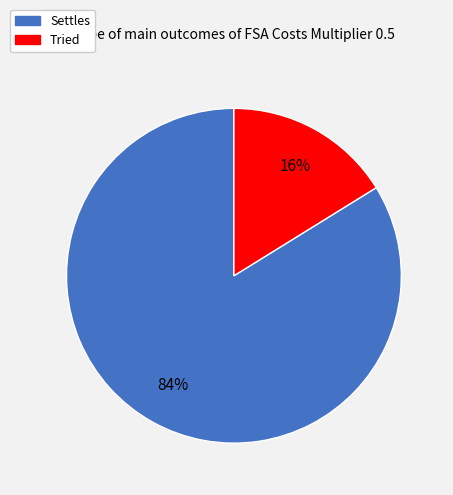

To the nearest percent, what is the average slice percentage?

50%